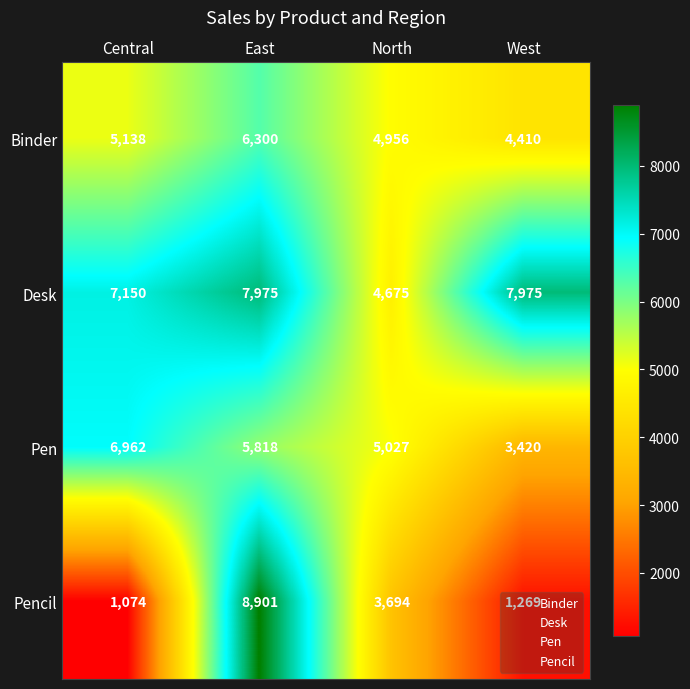

Which category has the lowest value across all series?

Central